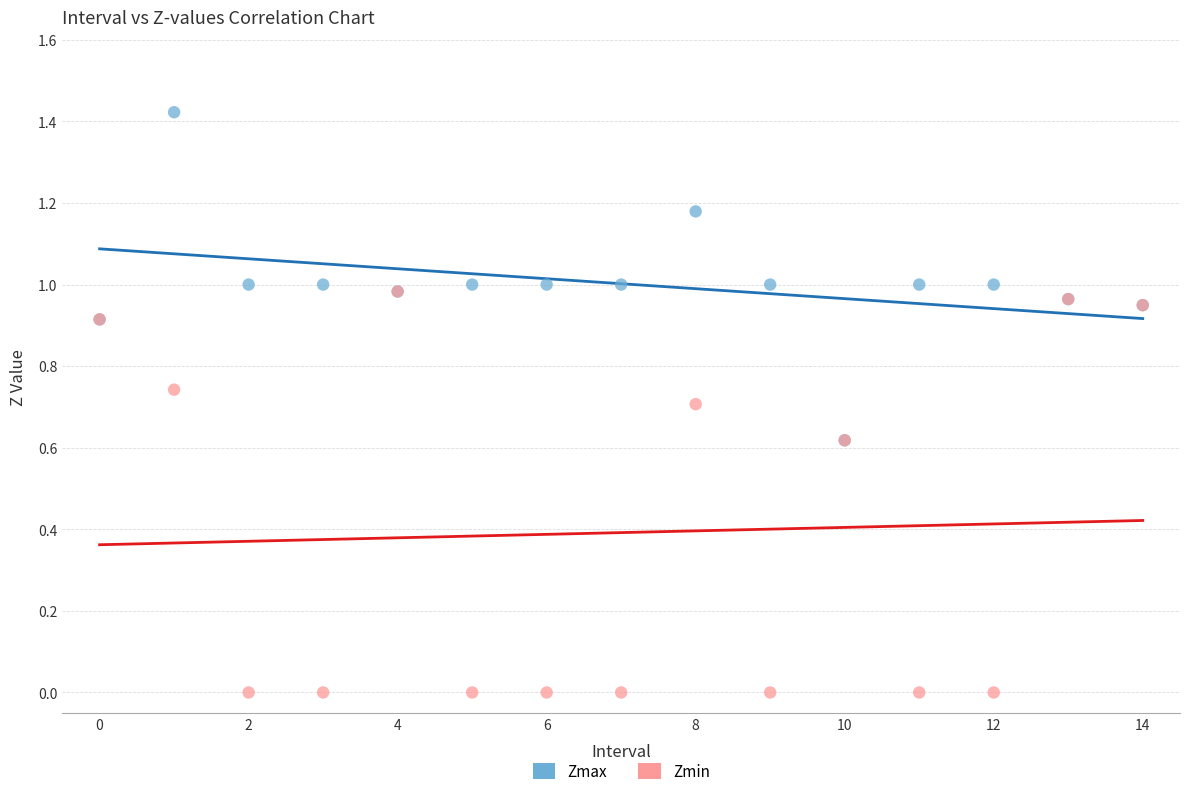

Which series reaches the minimum Y coordinate?

Zmin